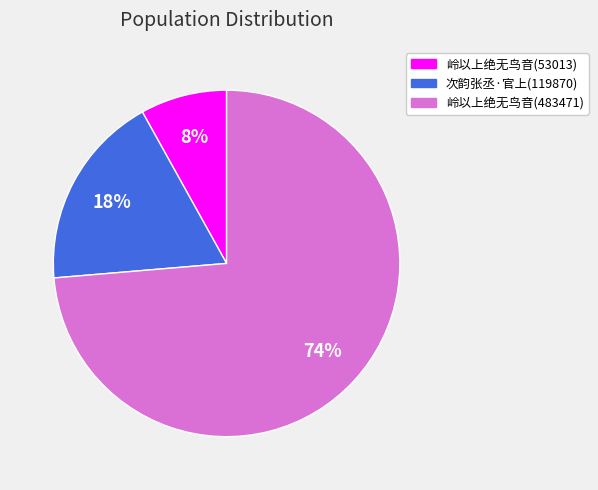

Is there a majority slice in this chart?

Yes